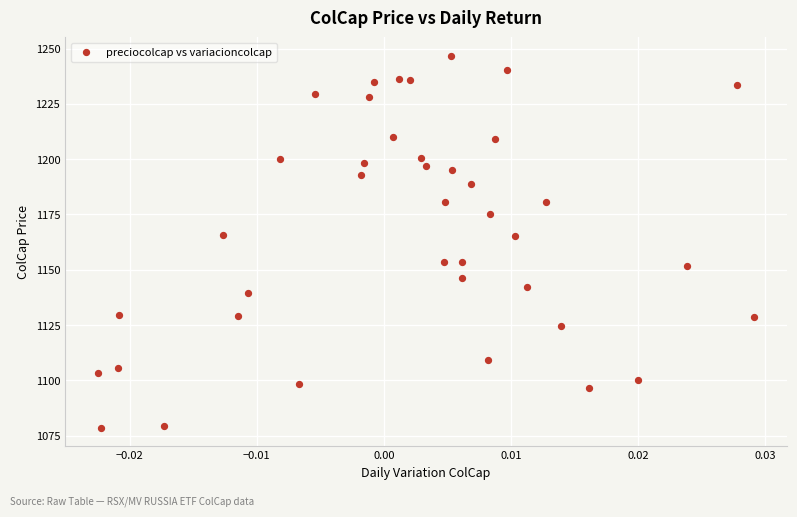

What is the range of Y values (max minus min)?

168.0